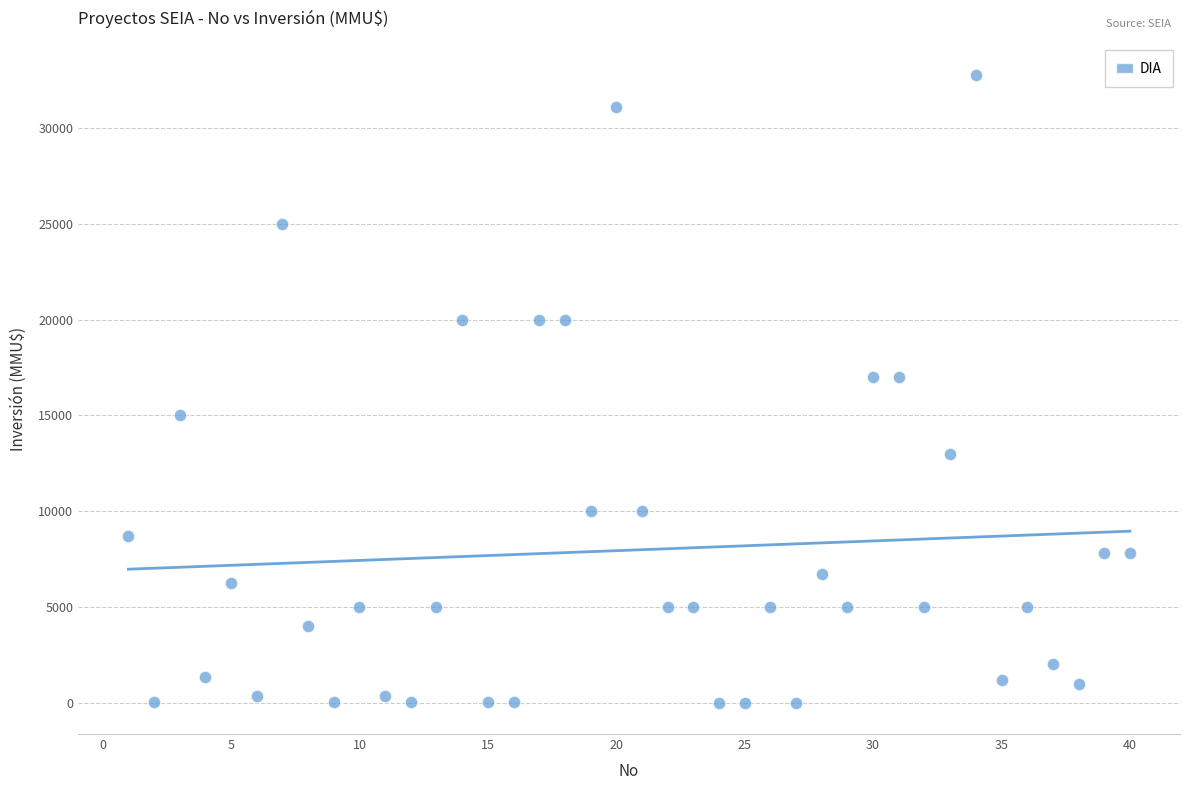

What is the range of X values (max minus min)?

39